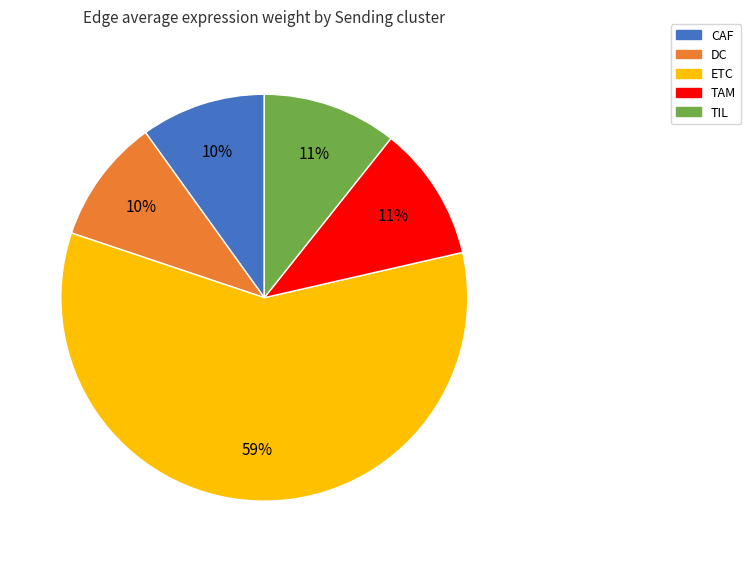

Is it true that DC is 4% of the pie?

False